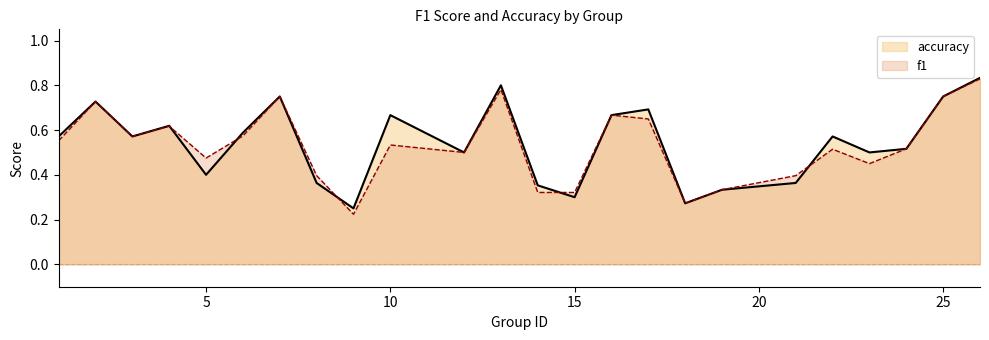

Between 8 and 22, which series saw the biggest shift?

accuracy